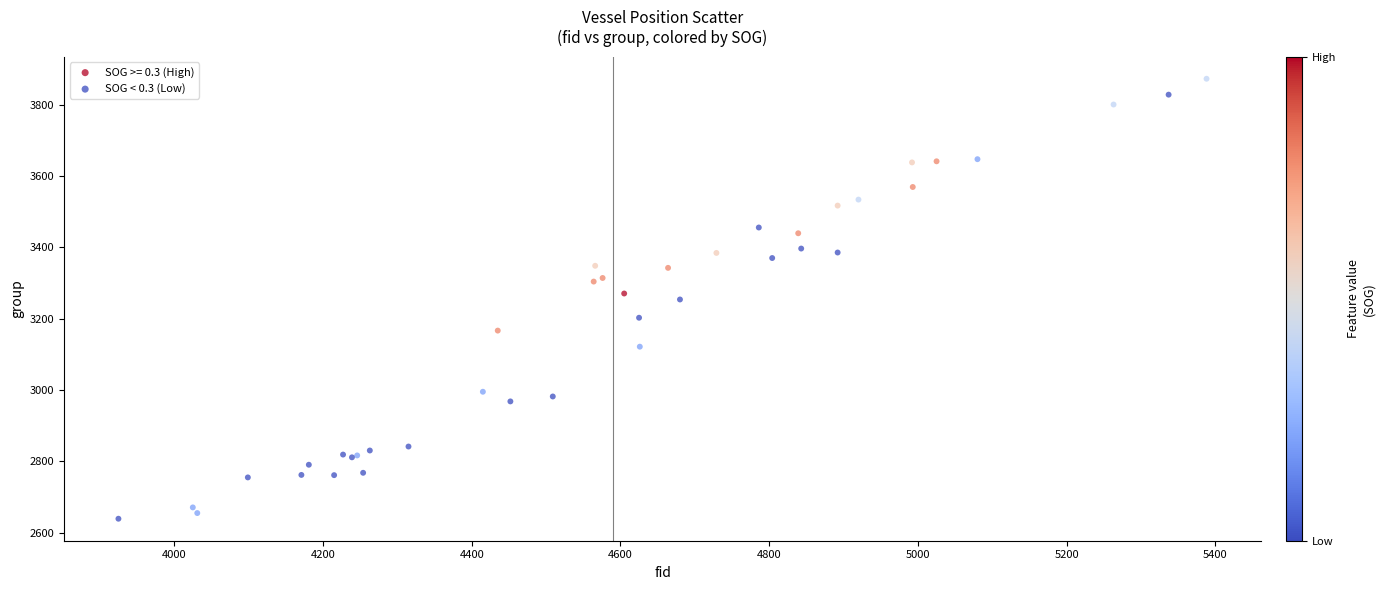

Which series contains the lowest Y value?

SOG < 0.3 (Low)